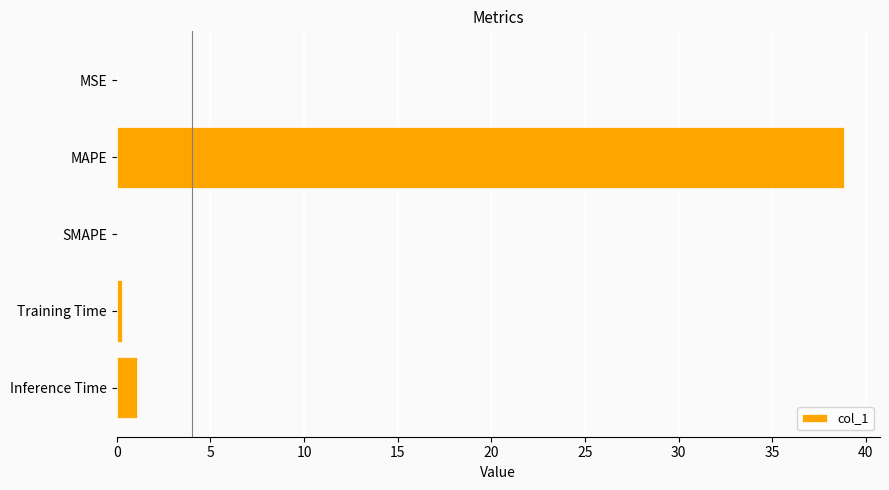

What is the sum of all values?

40.2